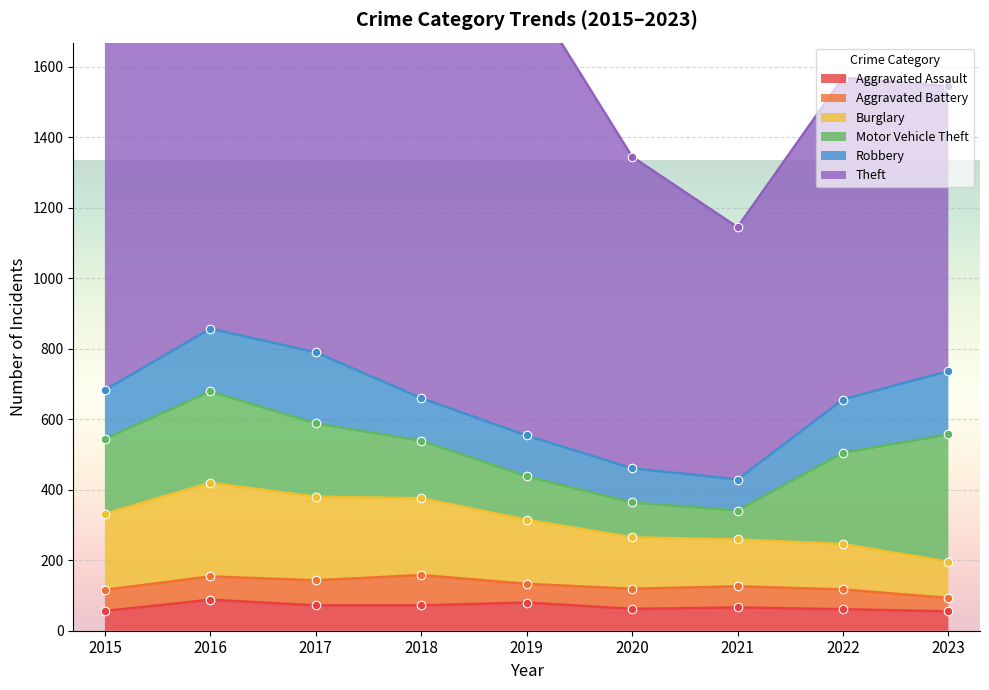

Which series has the largest Y range (max minus min)?

Theft